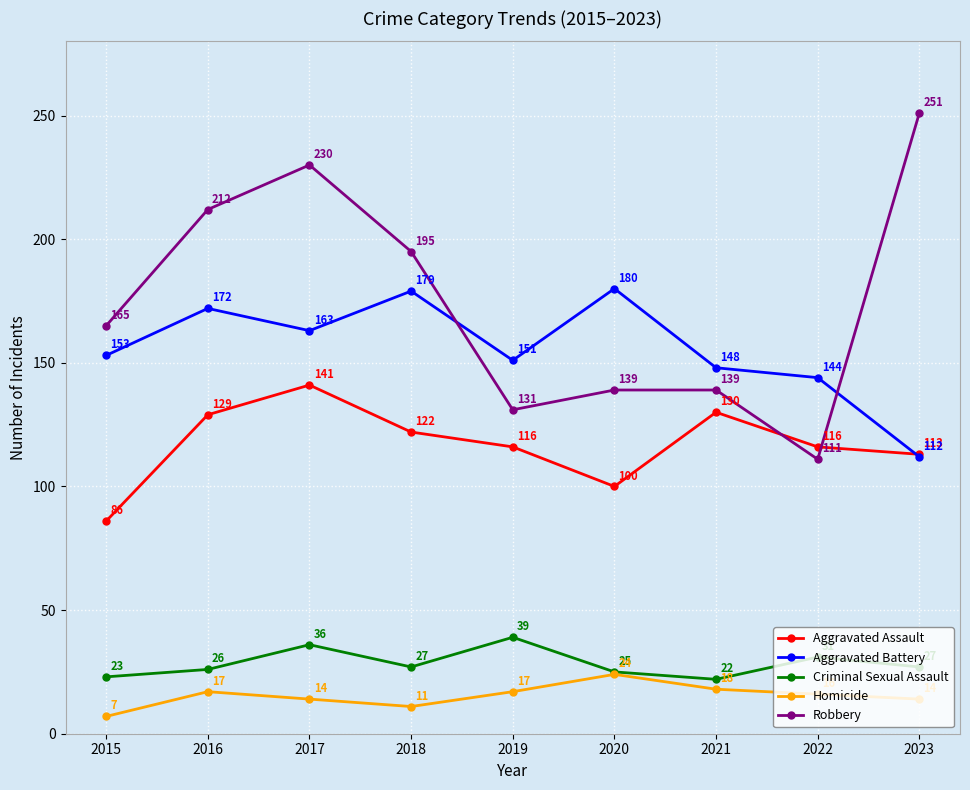

What is the difference between the Aggravated Battery values at 2015 and 2016?

19